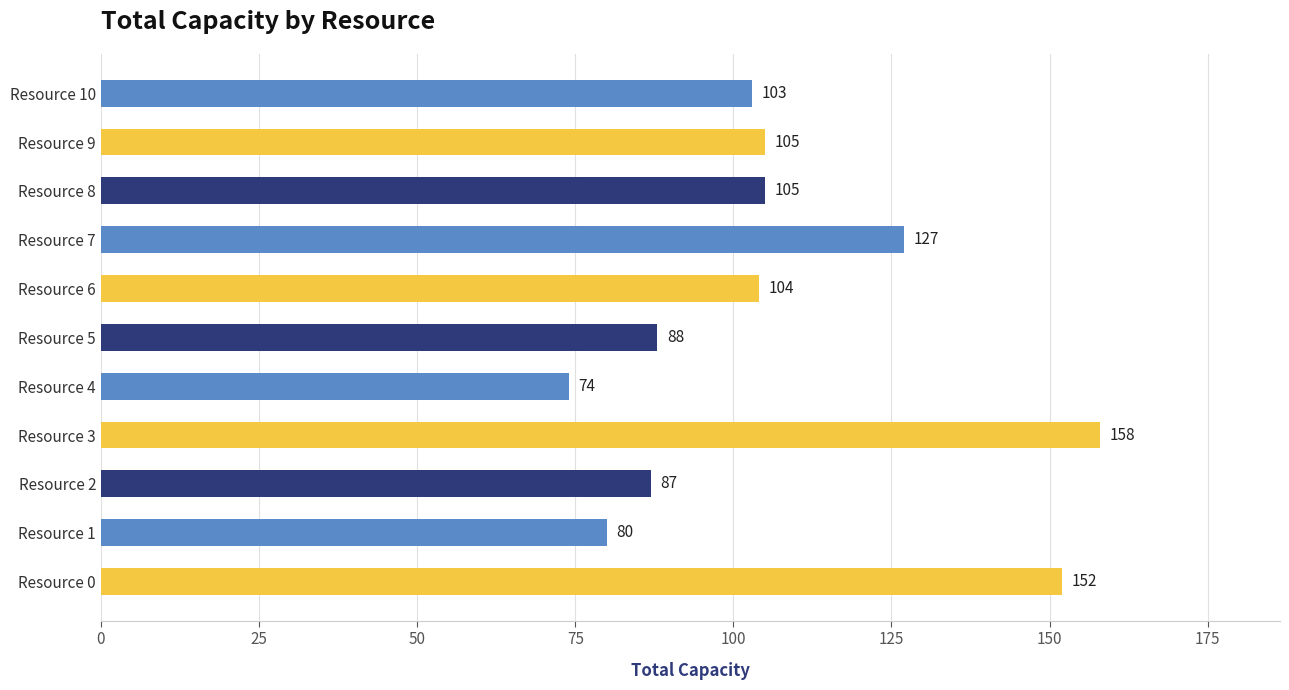

At which category does the chart reach its peak across all series?

Resource 3